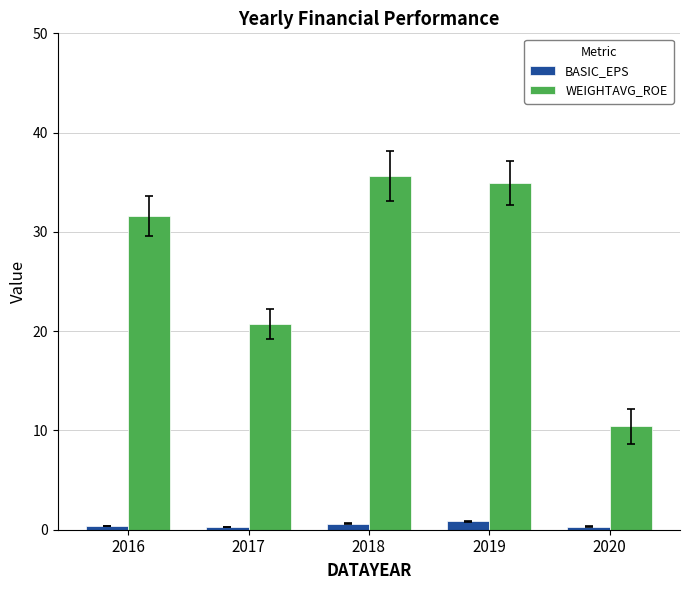

Which series has the largest total across all categories?

WEIGHTAVG_ROE